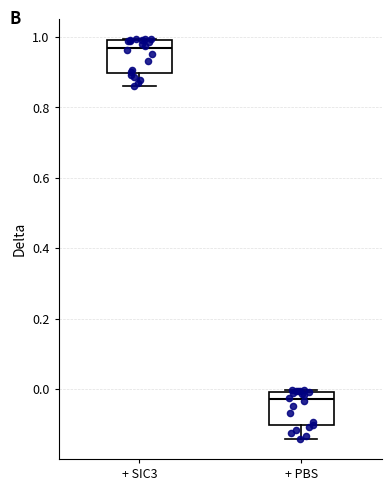

Where does the median line of the box for + SIC3 sit on the y-axis? The values are not printed on the chart, so give them approximately, as read against the axis.

0.96